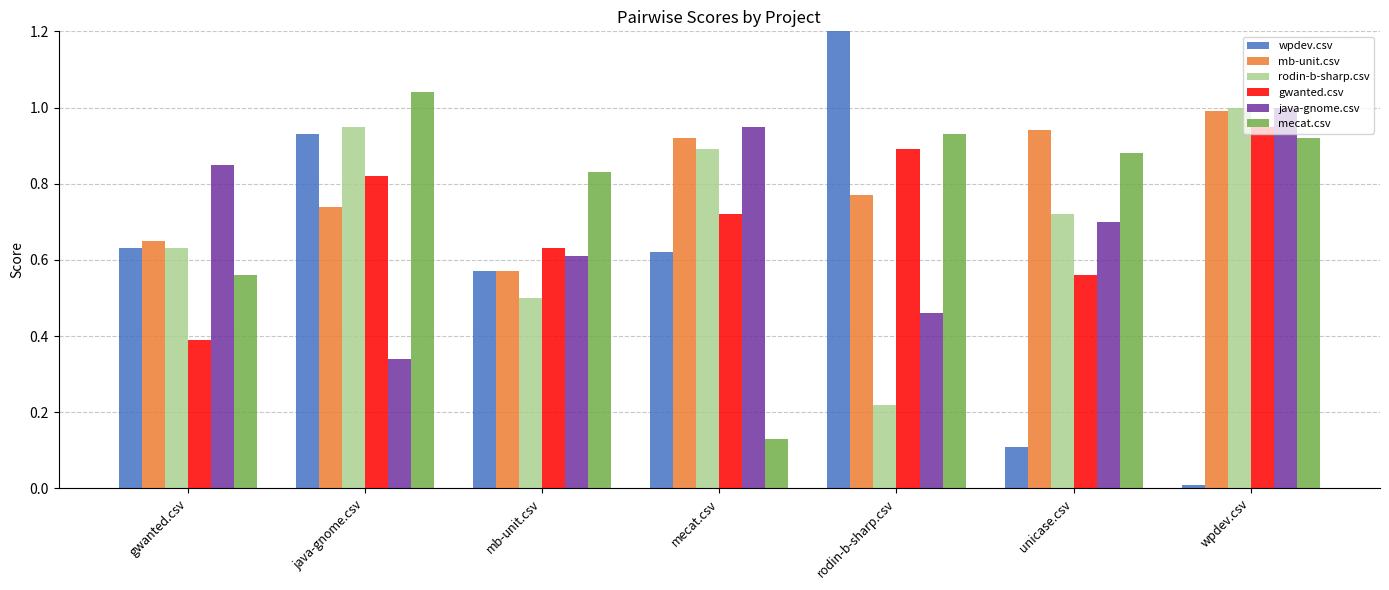

What is the maximum value for rodin-b-sharp.csv?

1.0